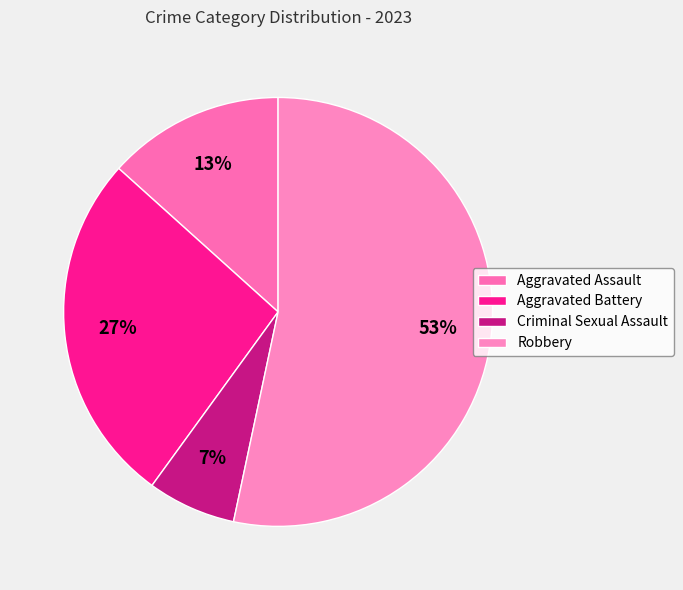

Which slice represents more than half of the pie?

Robbery